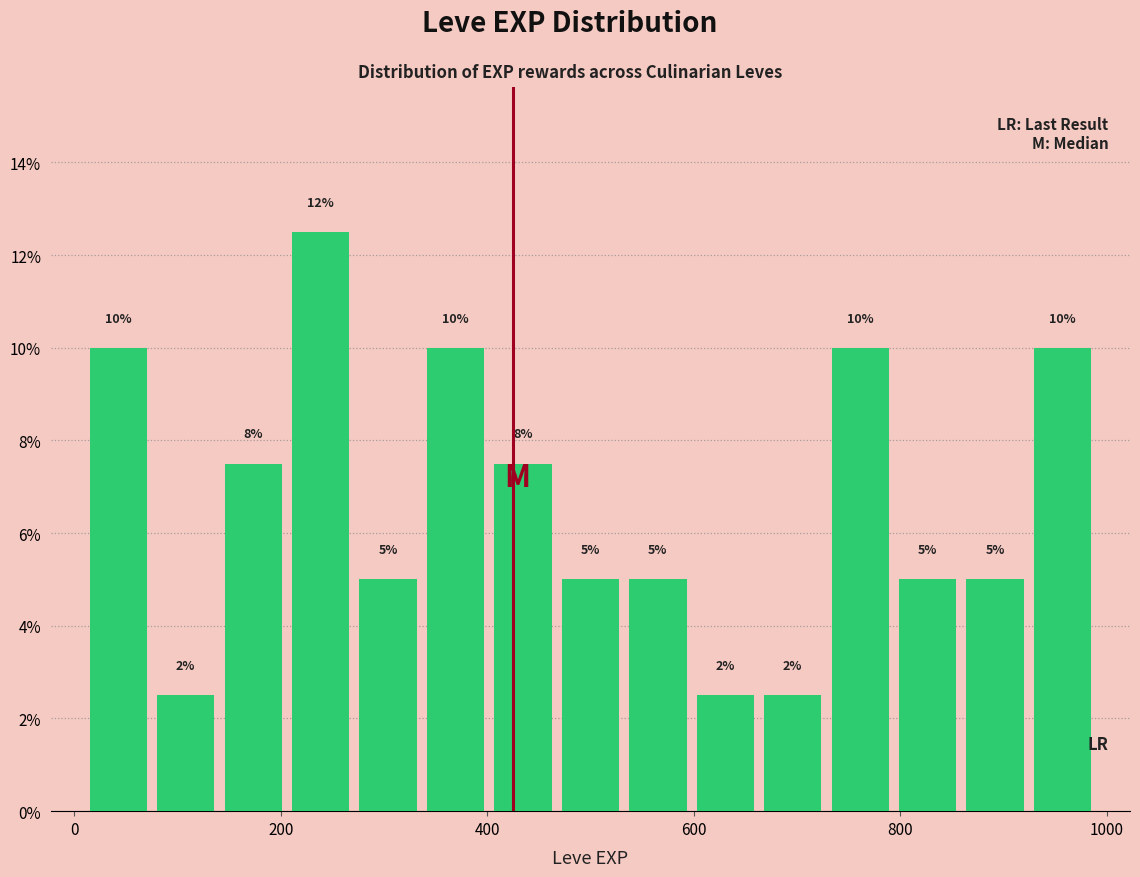

Read against the x-axis, roughly where is the centre of the tallest bar?

240